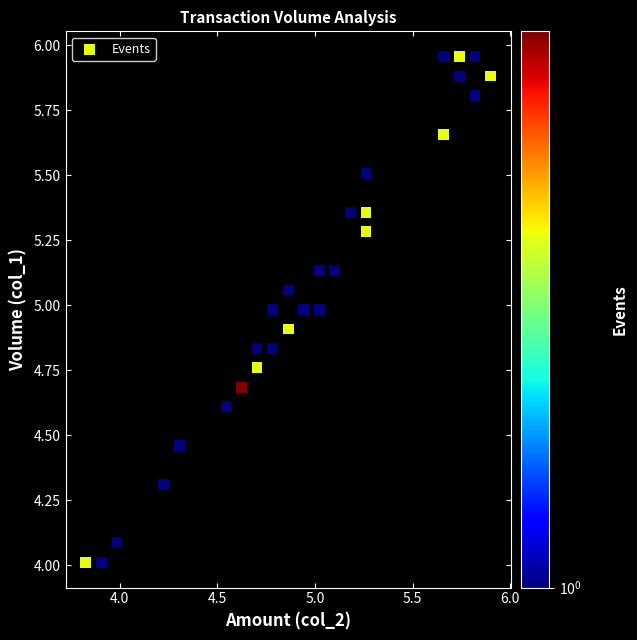

What is the range of X values (max minus min)?

2.1